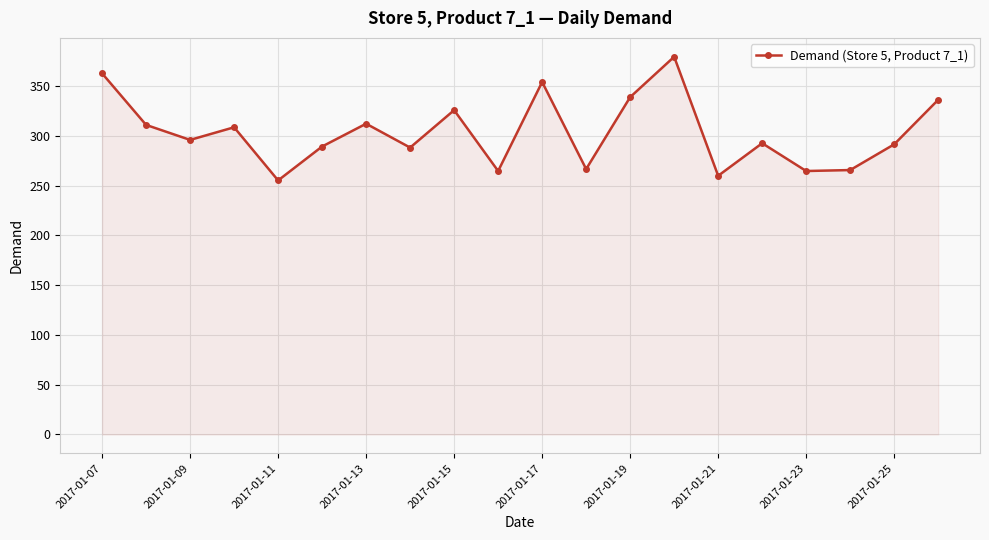

What is the difference between the maximum and second lowest values?

119.5